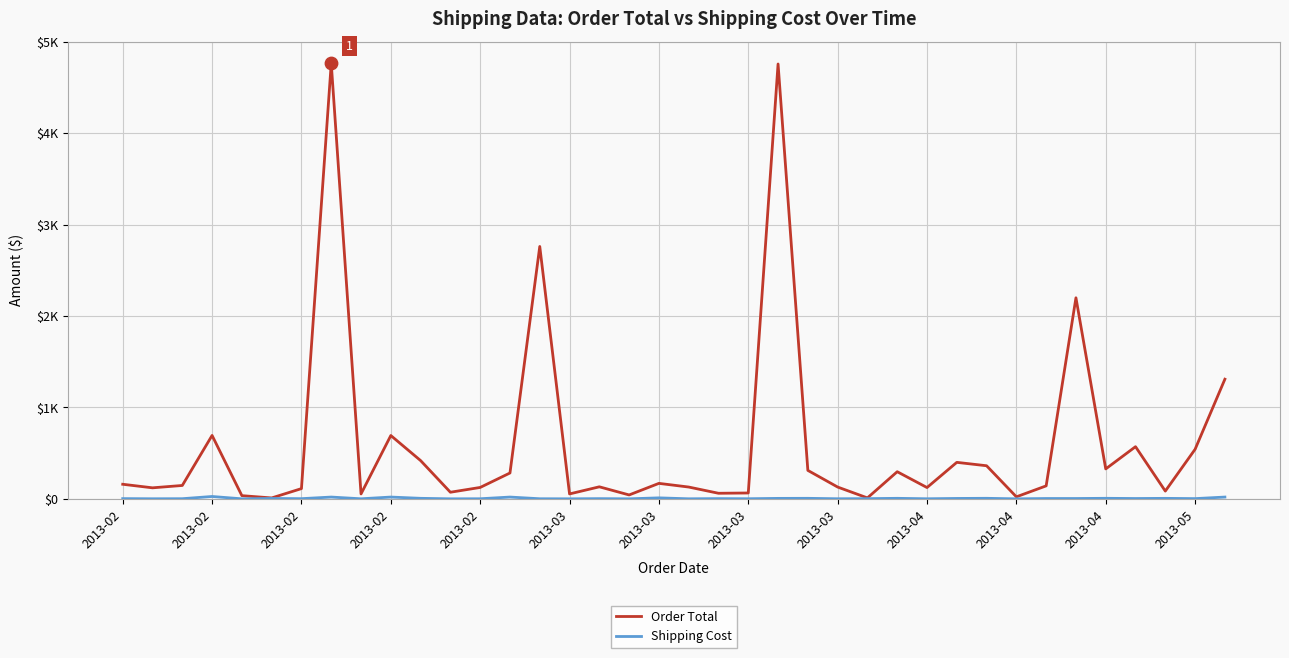

Is this an area chart (filled region under the line)?

No